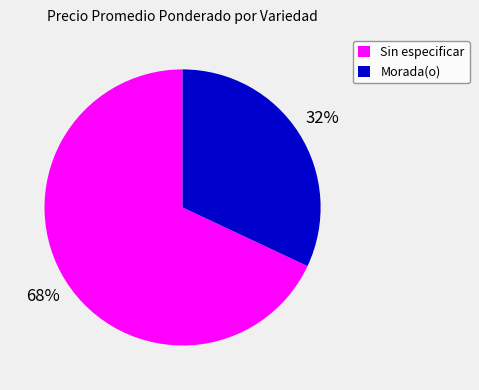

Between Sin especificar and Morada(o), which is larger?

Sin especificar